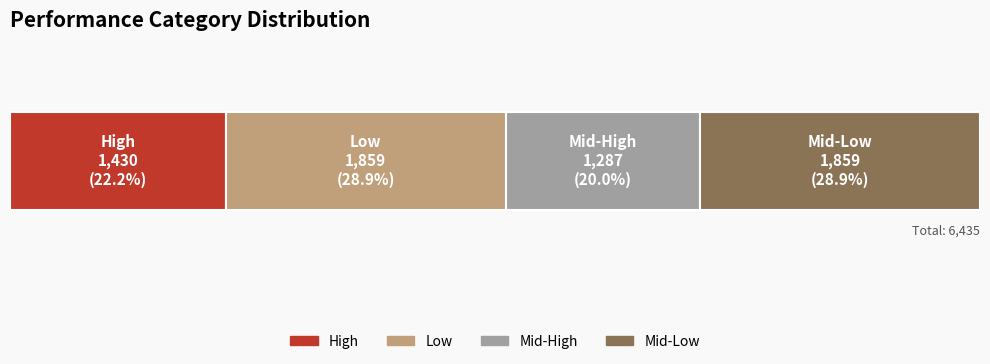

Reading right to left, transcribe all the data shown in this chart.

Mid-Low=1859	Mid-High=1287	Low=1859	High=1430